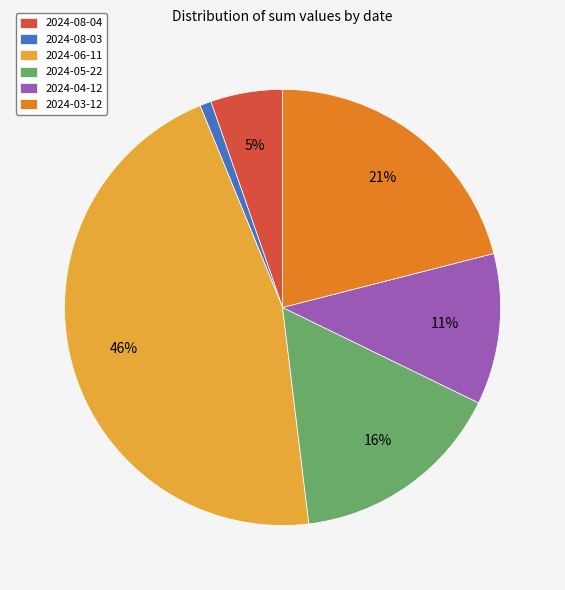

Approximately how many times larger is the value at 2024-08-04 compared to 2024-04-12?

0.5